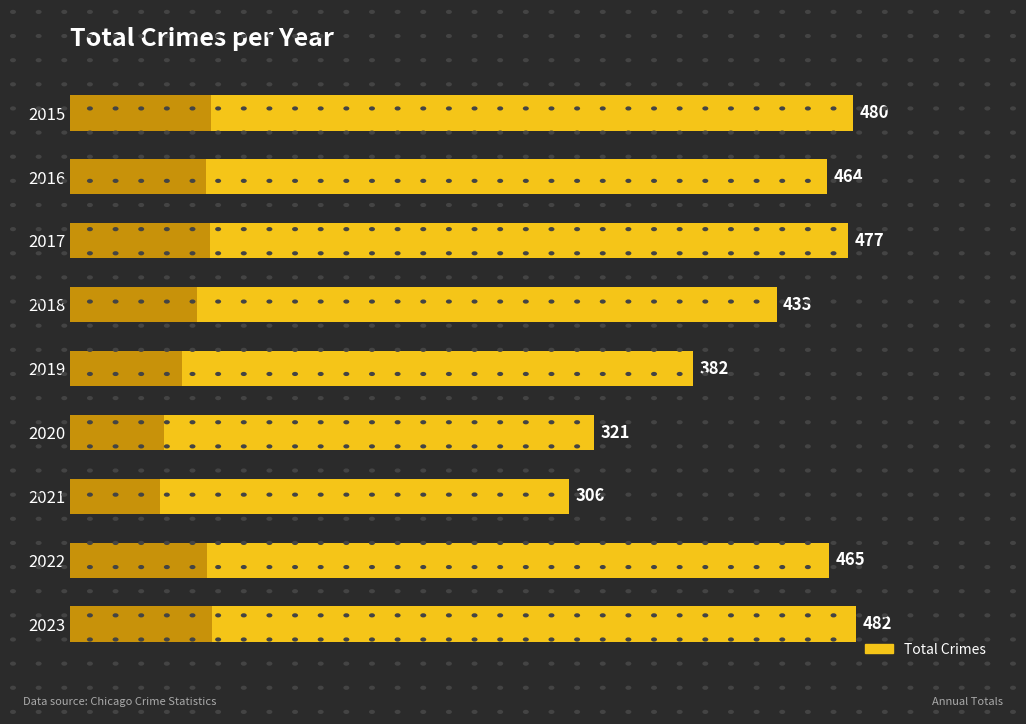

Reading left to right, list all the values displayed in this chart.

480	464	477	433	382	321	306	465	482